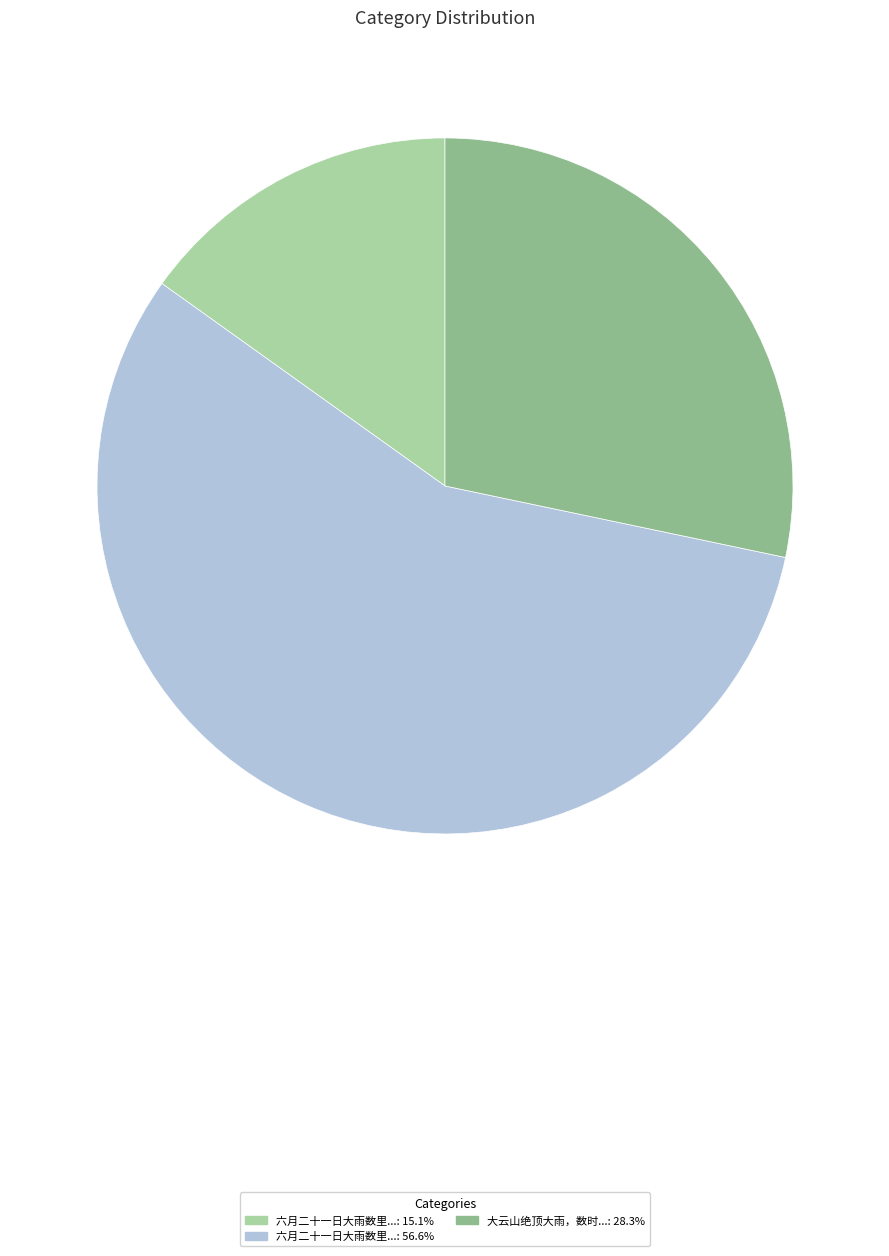

Count the number of slices in the pie.

3